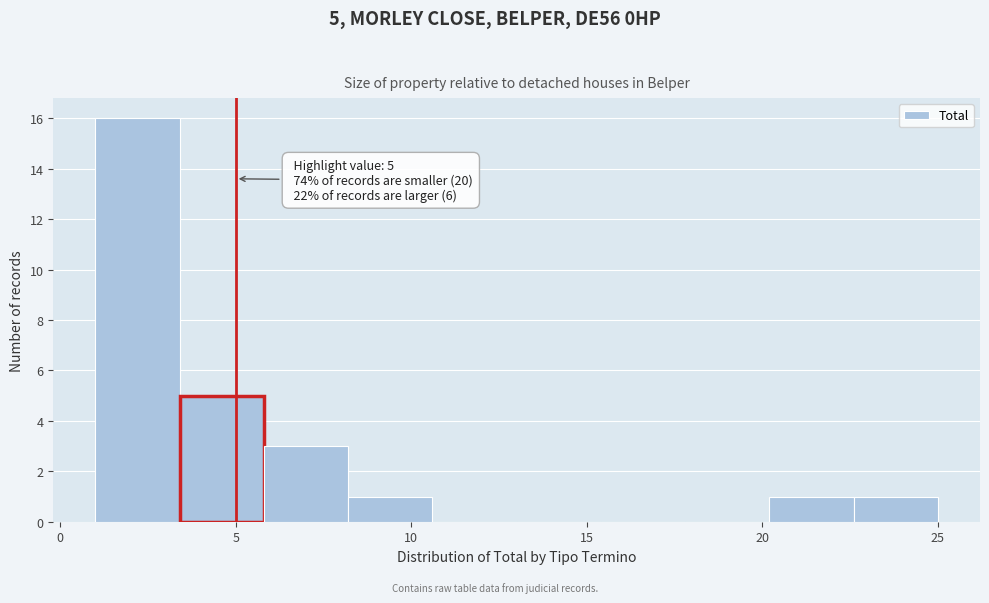

Which range on the x-axis has the tallest bar?

1.0 to 3.4